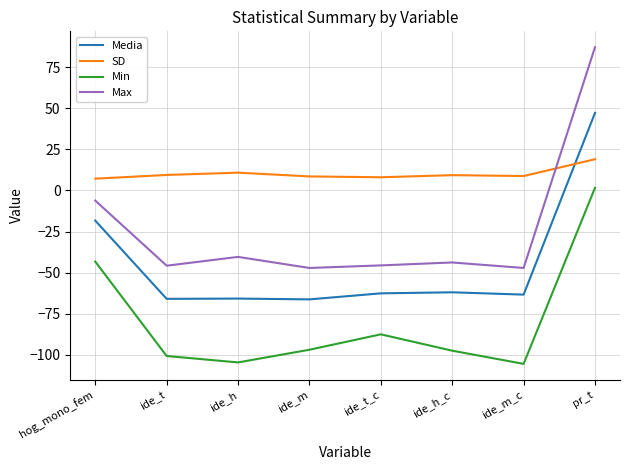

At which label does Max reach its peak?

pr_t